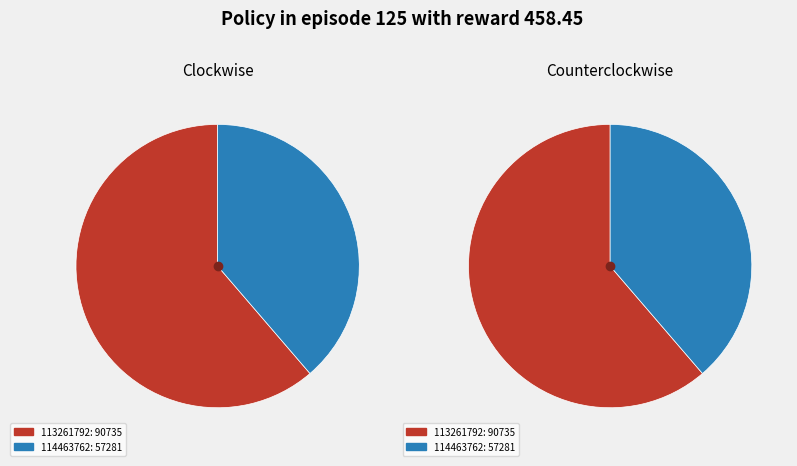

Does any single category account for the majority?

Yes